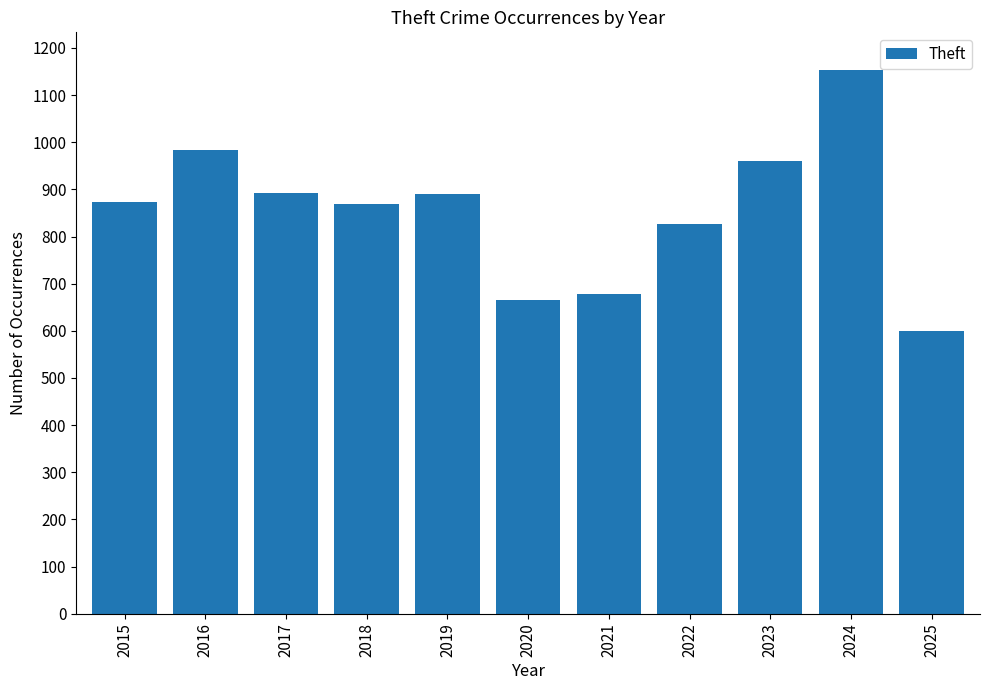

What is the sum of all values?

9394